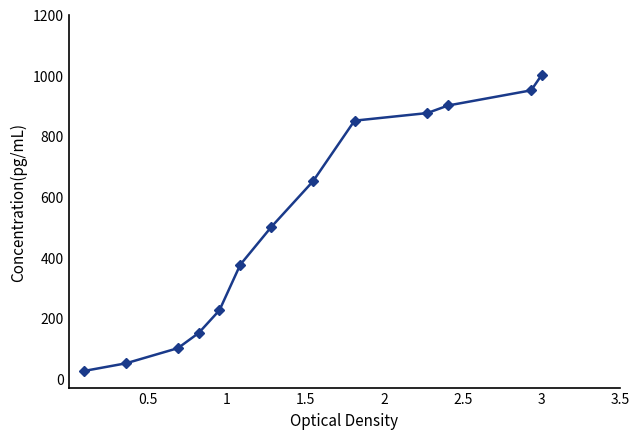

Reading left to right, transcribe all the data shown in this chart.

25	50	100	150	225	375	500	650	850	875	900	950	1000